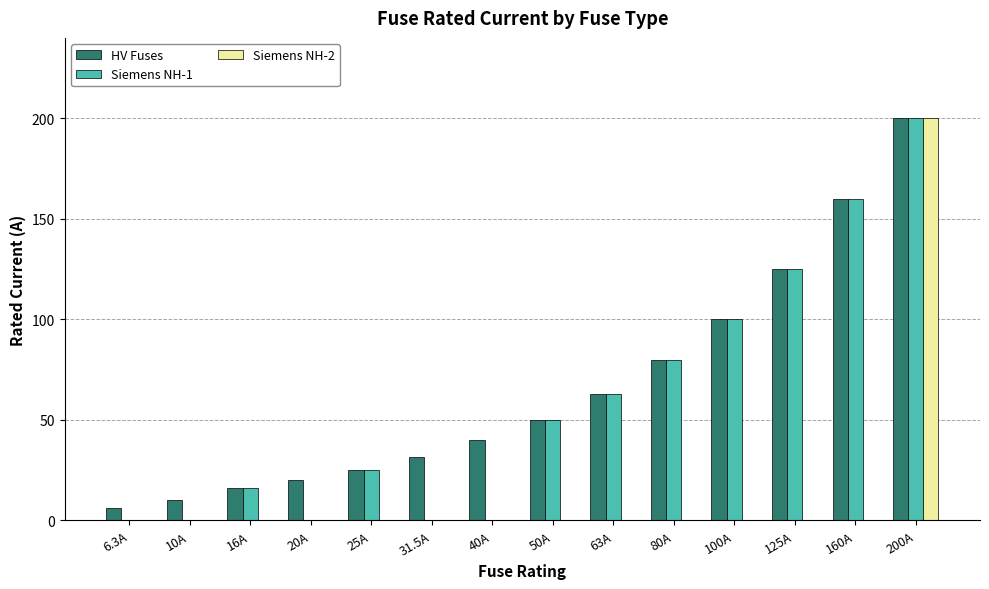

The Siemens NH-1 series shows 77.0 at 200A. True or false?

False